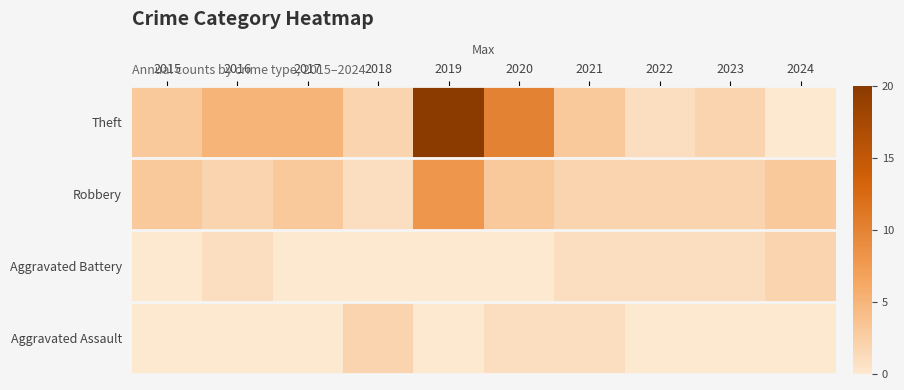

What is the total value across all series at 2023?

5